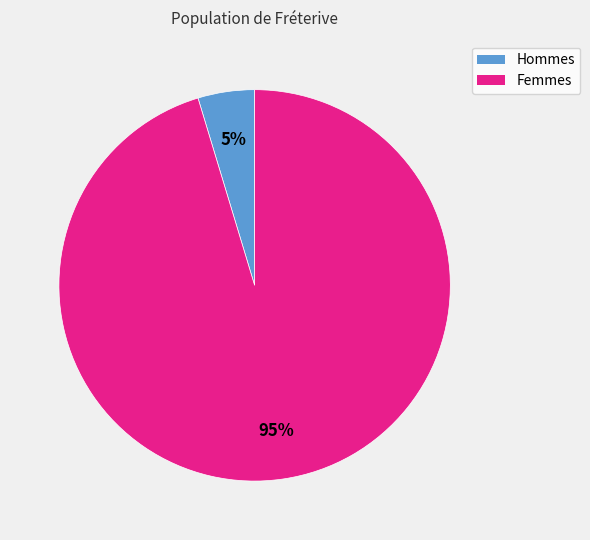

To the nearest percent, what is the average slice percentage?

50%